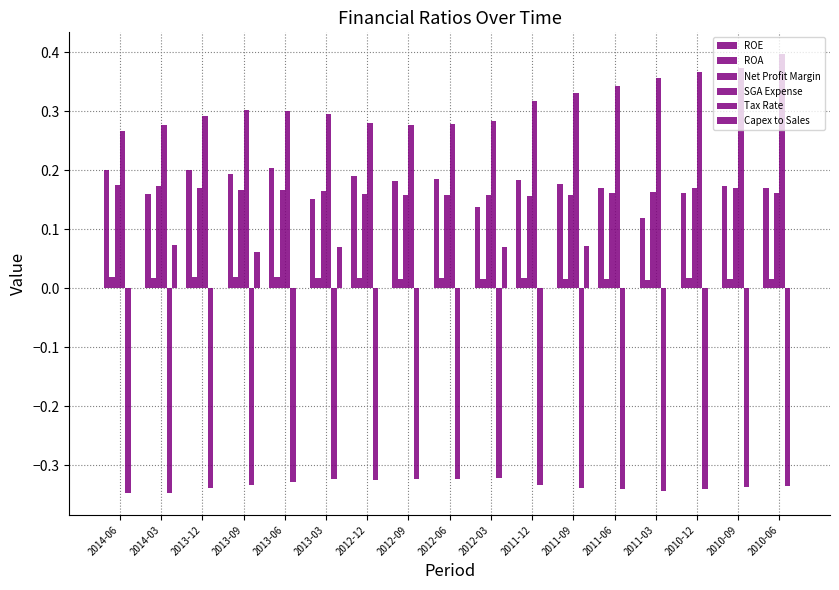

What is the total value across all series at 2012-03?

0.3